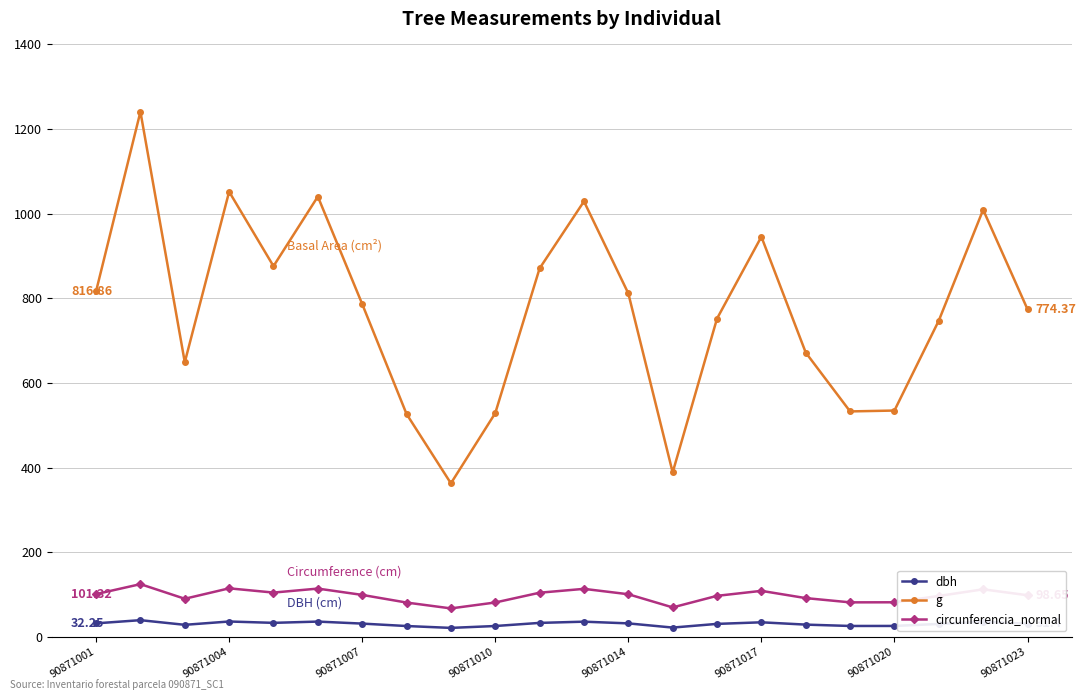

What is the smallest value displayed?

21.5